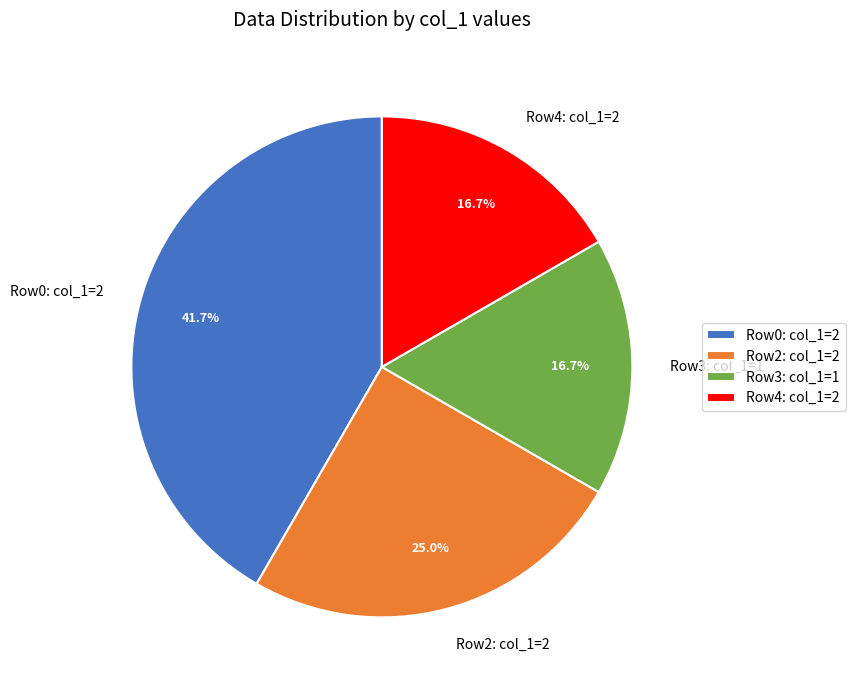

Does Row4: col_1=2 represent more than half of the total?

No